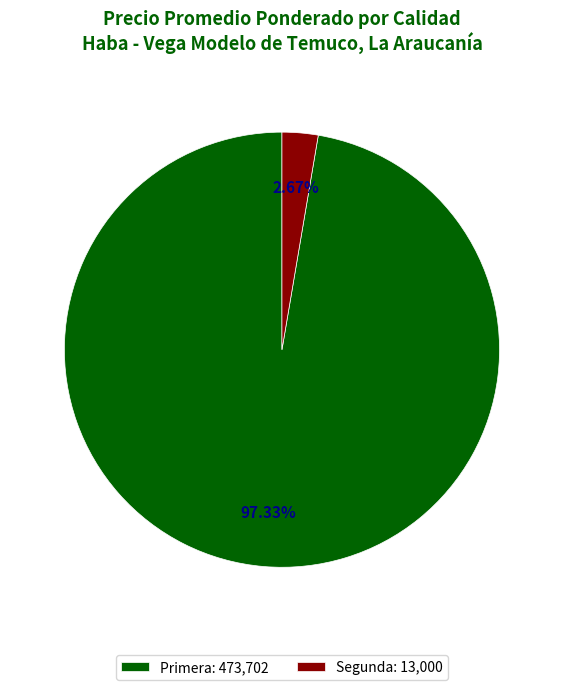

Which slice is the smallest?

Segunda: 13,000